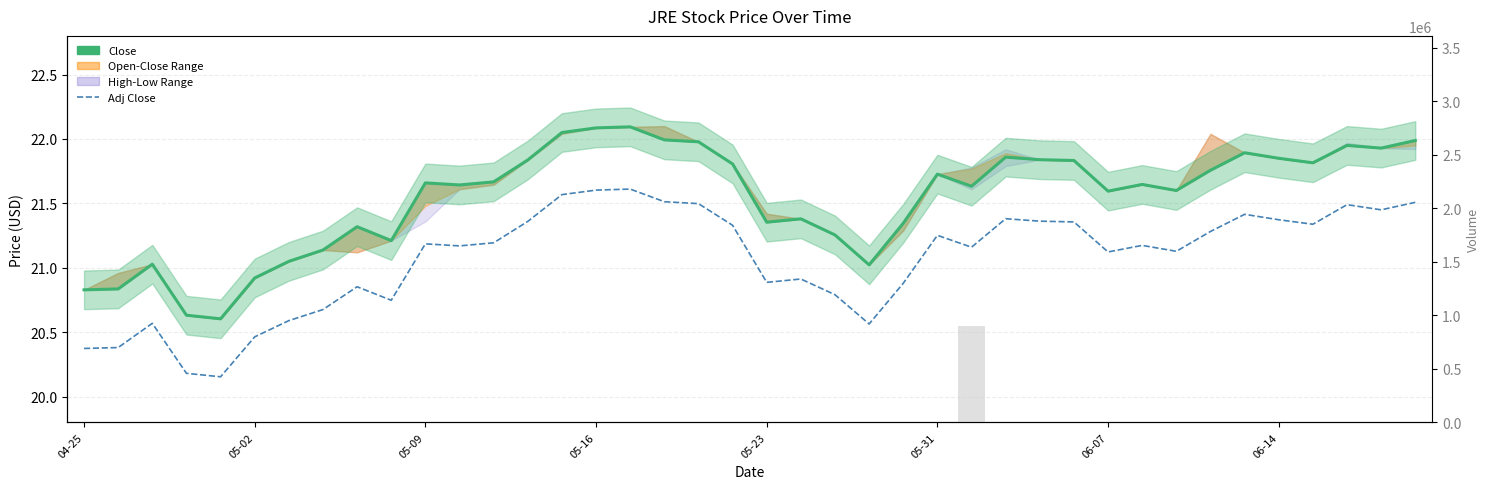

Reading right to left, what are all the values shown in this chart?

Close: 22.0	21.9	21.9	21.8	21.9	21.9	21.8	21.6	21.6	21.6	21.8	21.8	21.9	21.6	21.7	21.3	21.0	21.3	21.4	21.4	21.8	22.0	22.0	22.1	22.1	22.1	21.8	21.7	21.6	21.7	21.2	21.3	21.1	21.1	20.9	20.6	20.6	21.0	20.8	20.8
Adj Close: 21.5	21.4	21.5	21.3	21.4	21.4	21.3	21.1	21.2	21.1	21.4	21.4	21.4	21.2	21.3	20.9	20.6	20.8	20.9	20.9	21.3	21.5	21.5	21.6	21.6	21.6	21.4	21.2	21.2	21.2	20.7	20.9	20.7	20.6	20.5	20.2	20.2	20.6	20.4	20.4
Volume: 600.0	2800.0	100.0	100.0	100.0	100.0	300.0	100.0	100.0	100.0	100.0	0.0	1500.0	902100.0	100.0	500.0	100.0	100.0	100.0	100.0	100.0	100.0	200.0	300.0	100.0	100.0	100.0	200.0	200.0	2000.0	3000.0	400.0	100.0	0.0	100.0	100.0	100.0	100.0	300.0	100.0